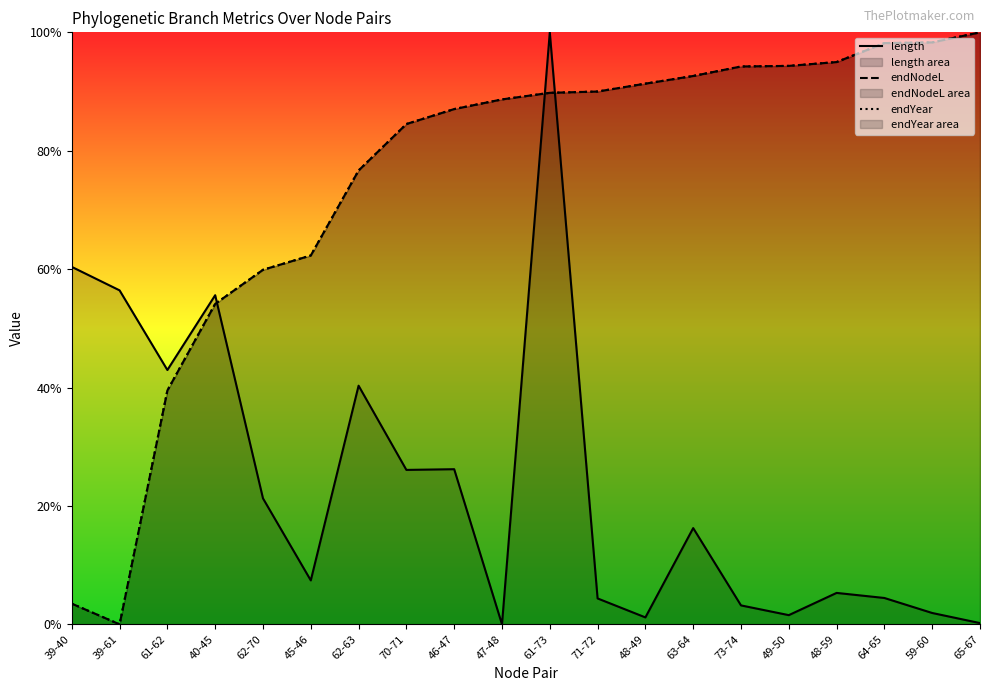

How many times do endNodeL and endYear cross each other?

5